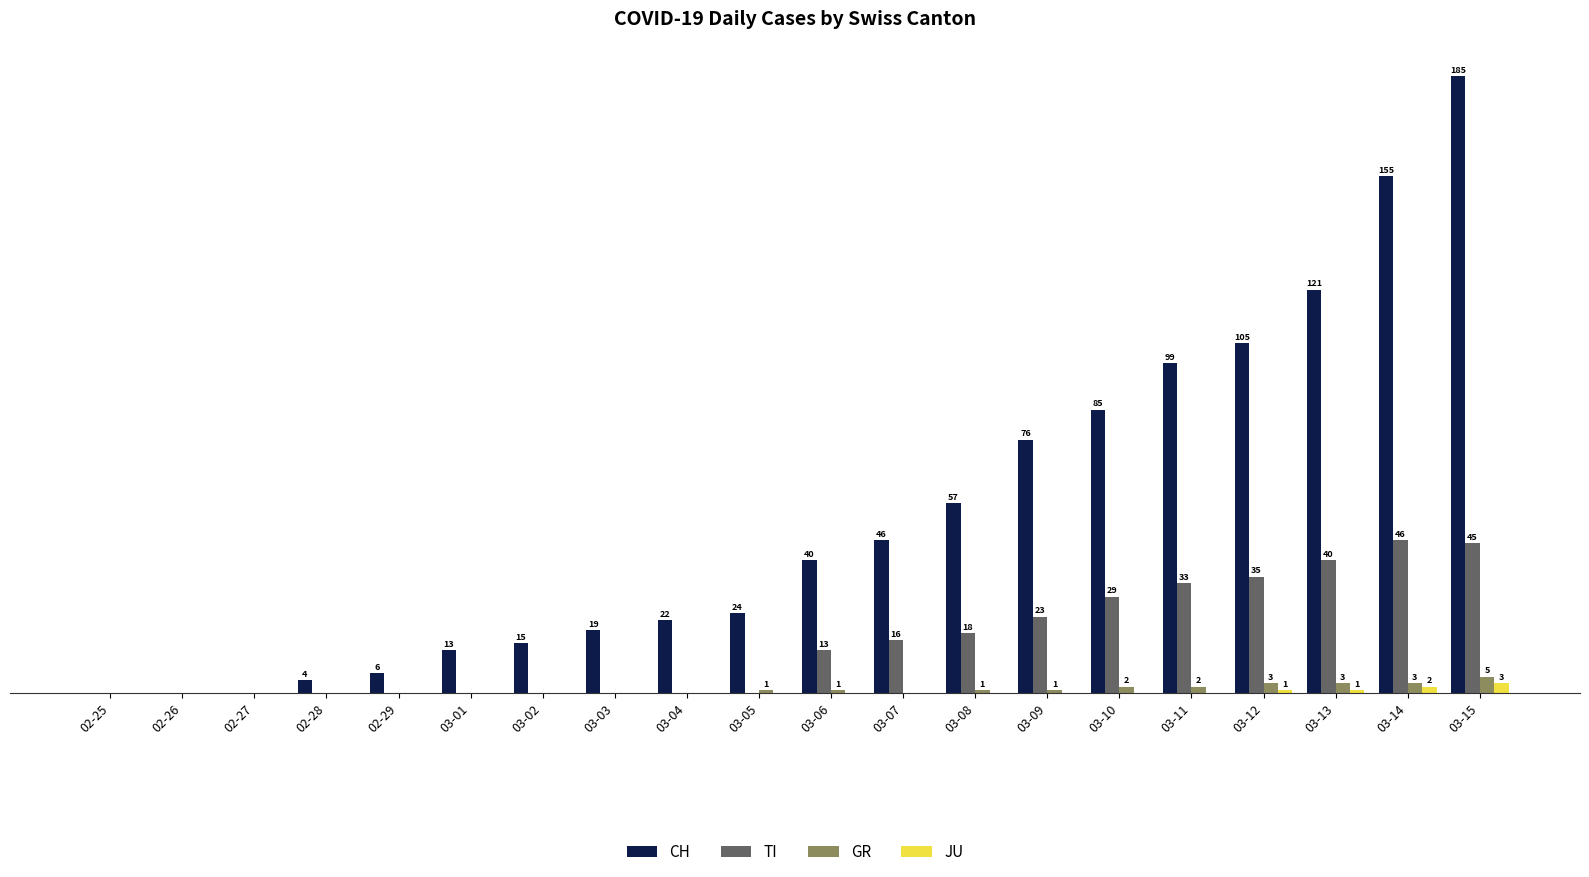

Where is CH nearest to the value 92?

03-10